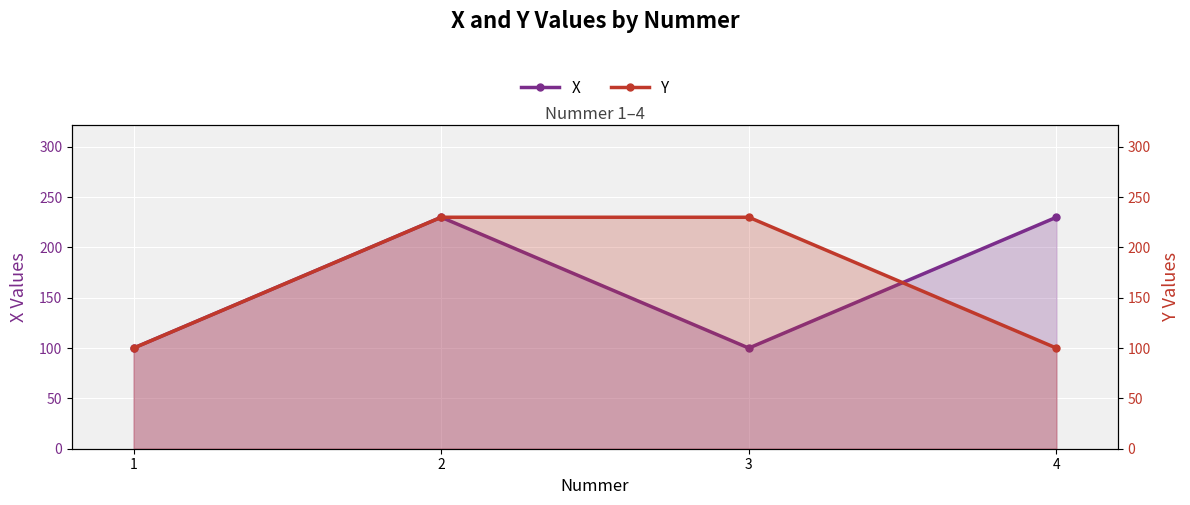

What is the minimum value for X?

100